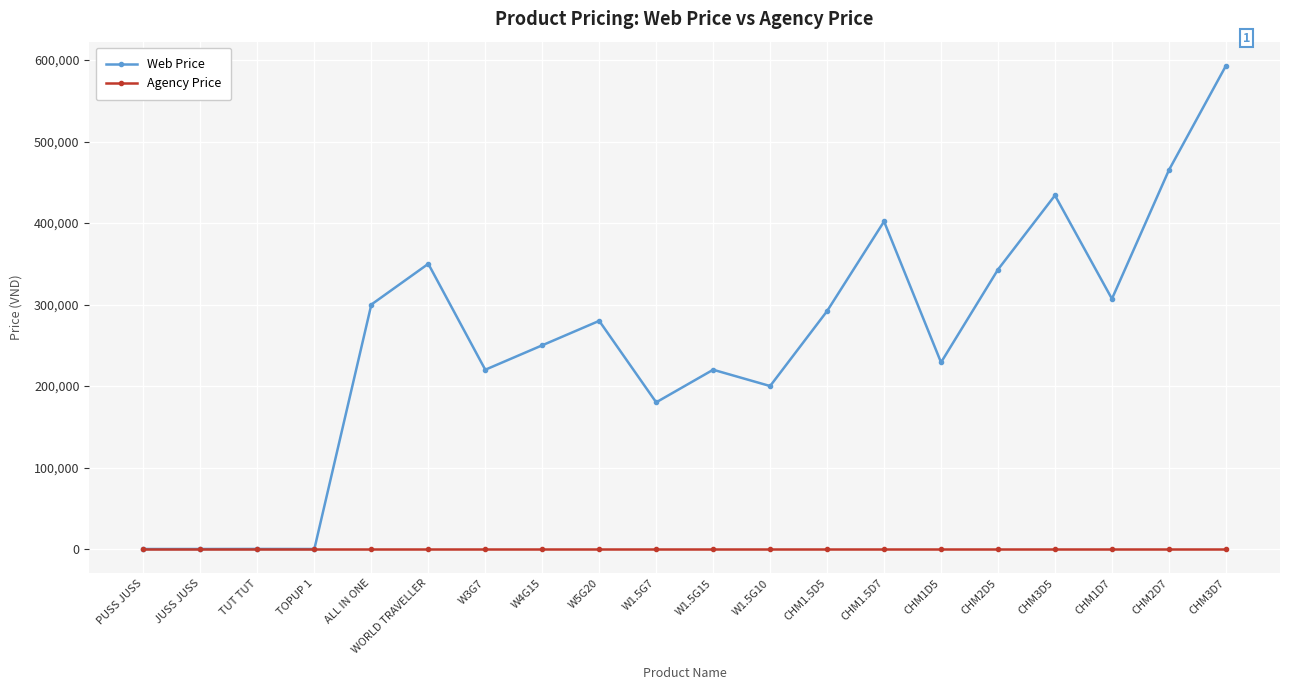

Which series has the largest range (max minus min)?

Web Price